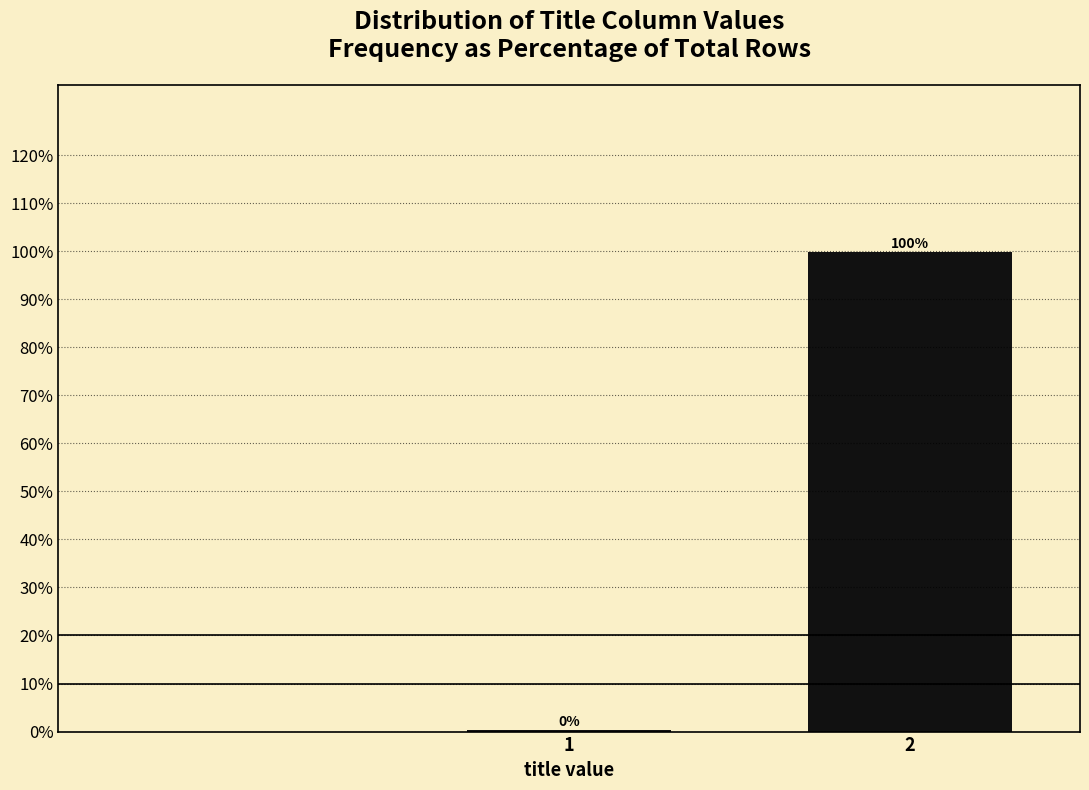

What is the sum of all values?

100.0